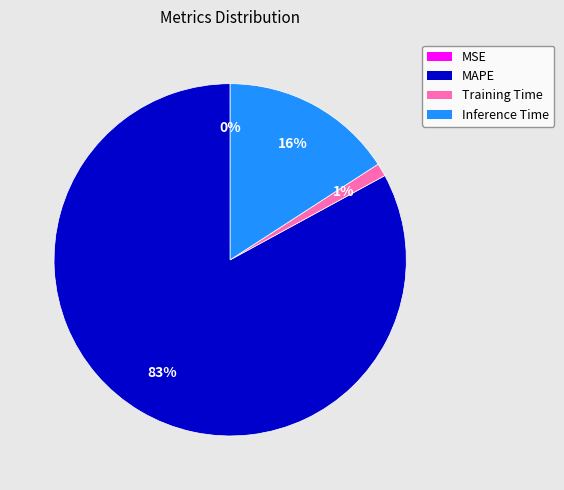

Which has a higher value, MAPE or Inference Time?

MAPE